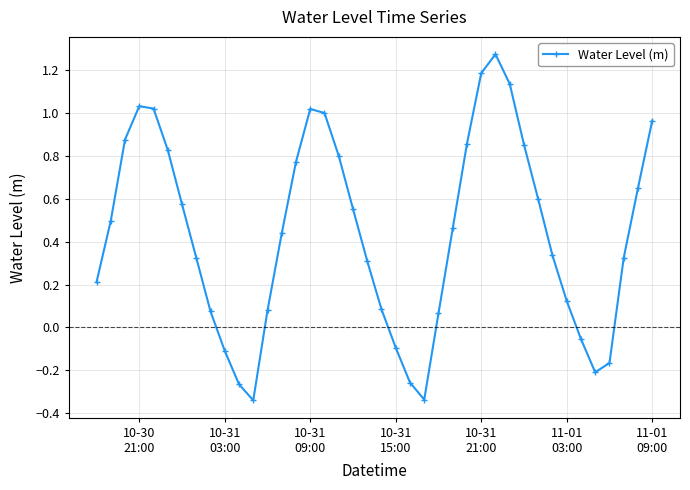

What is the value of the 28th point from the left?

1.2